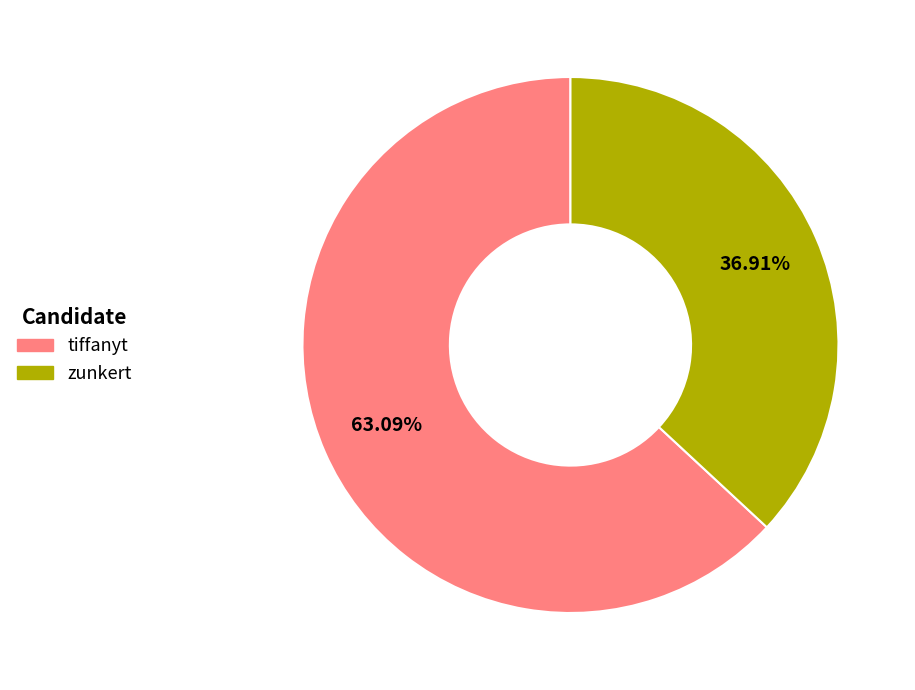

What percentage is the zunkert slice, to the nearest percent?

37%